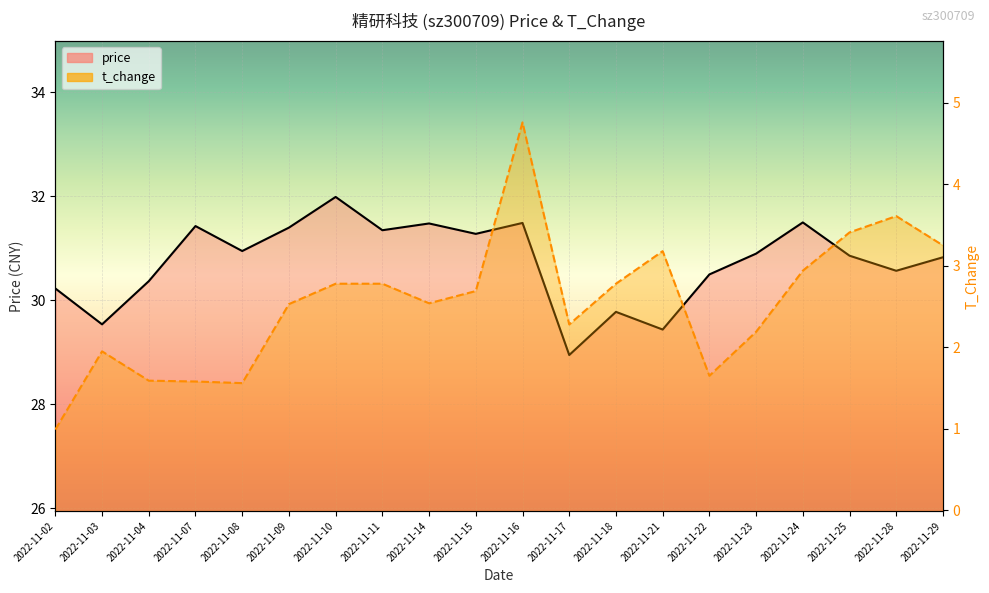

What is the value of the t_change point at the 1st from the left?

1.0